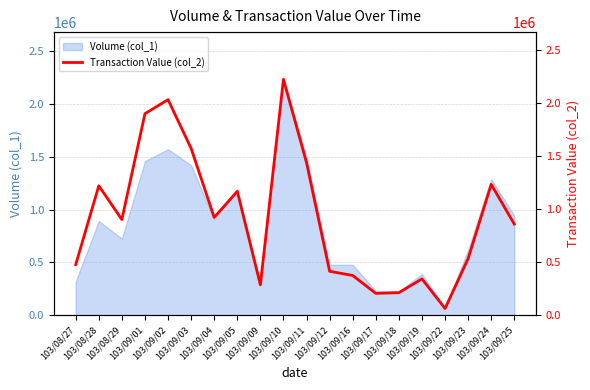

Where does the data first go above 900190?

103/08/28